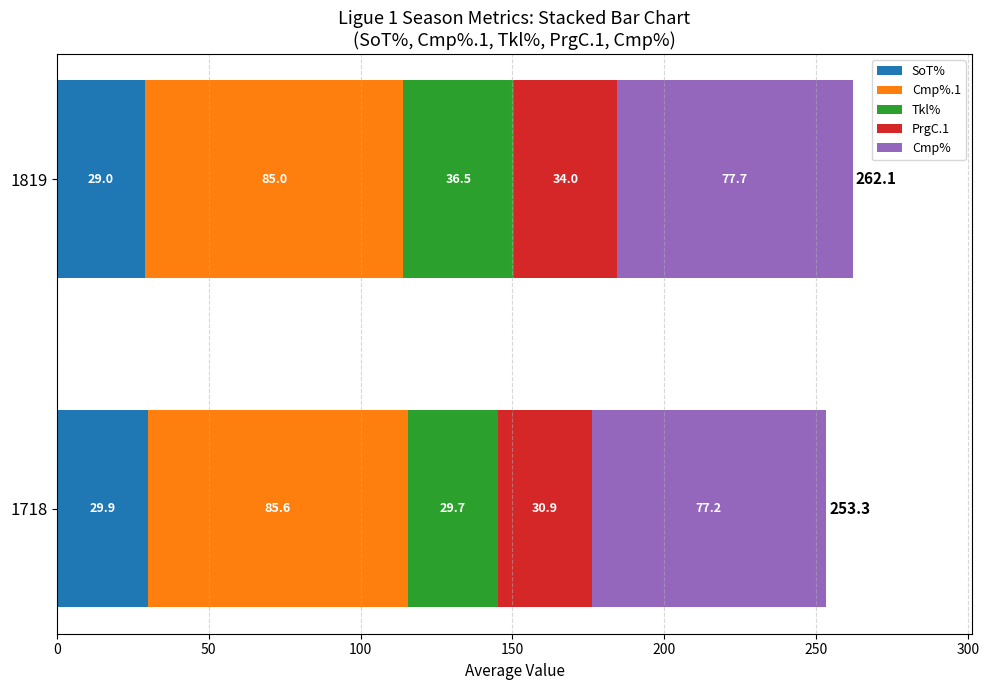

True or false: SoT% has a value of 46.3 at 1718.

False